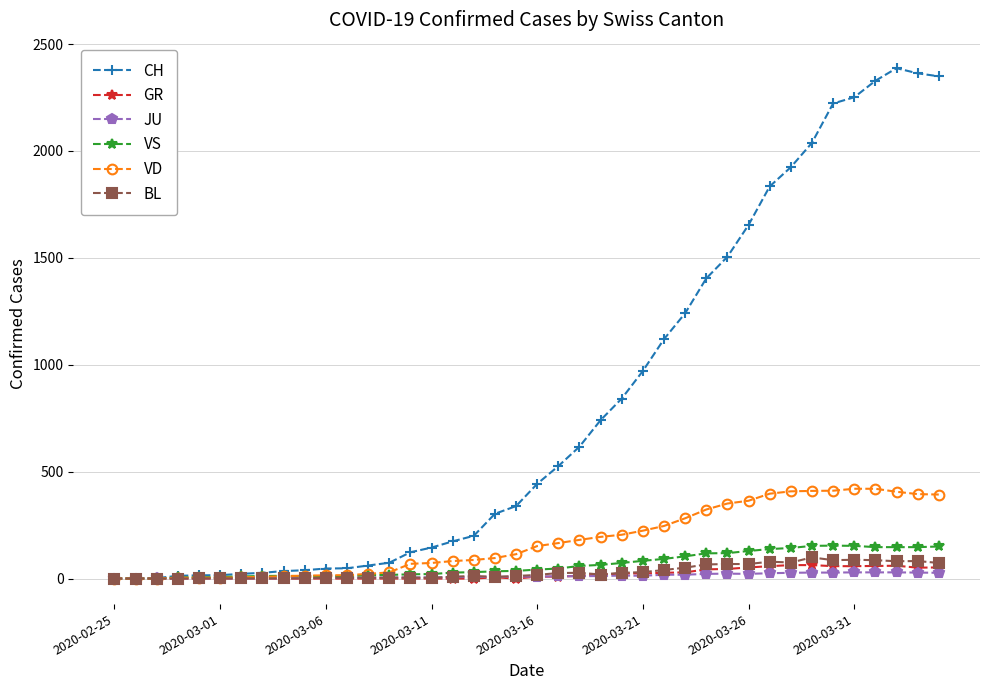

How many categories are shown in the chart?

40